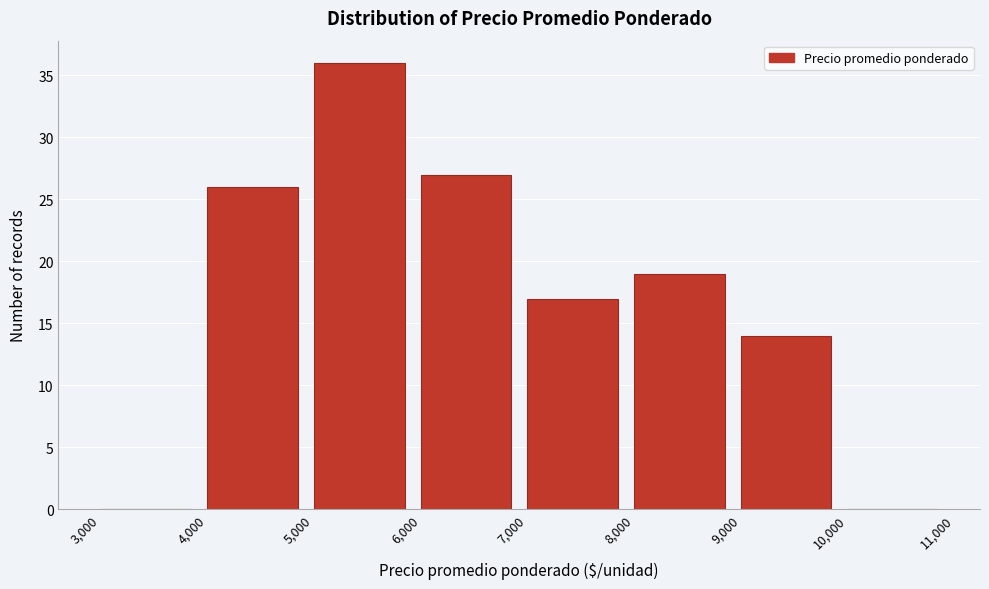

How tall is the bar that spans 4,000 to 5,000 on the x-axis? The values are not printed on the chart, so give them approximately, as read against the axis.

26